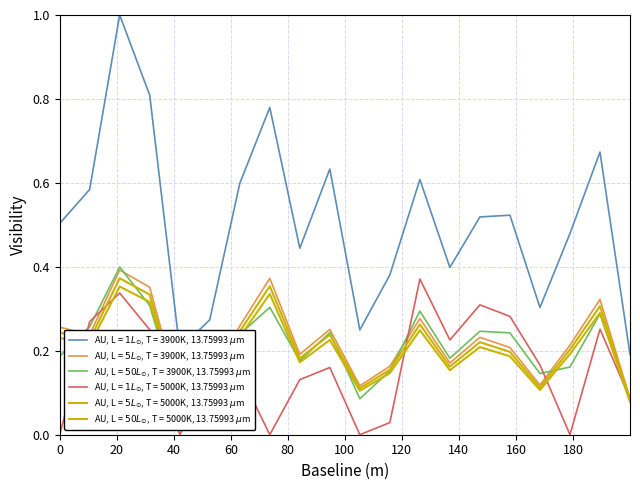

At how many categories does at least one series exceed 0?

20